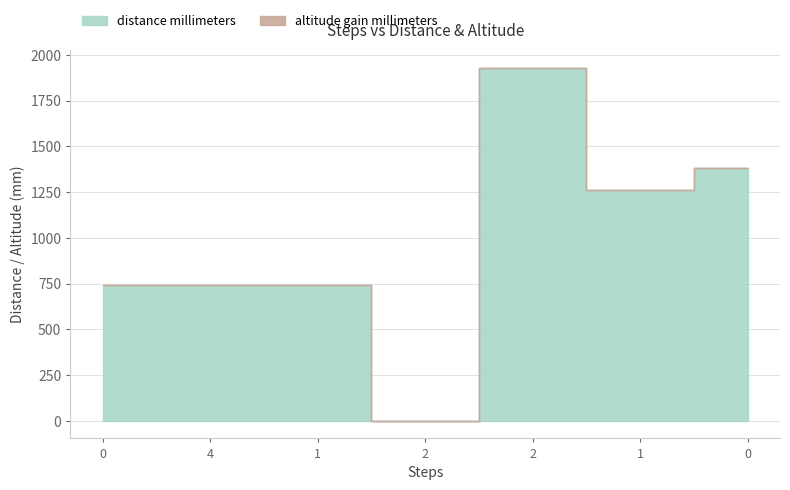

Which series has the widest spread of values?

distance millimeters